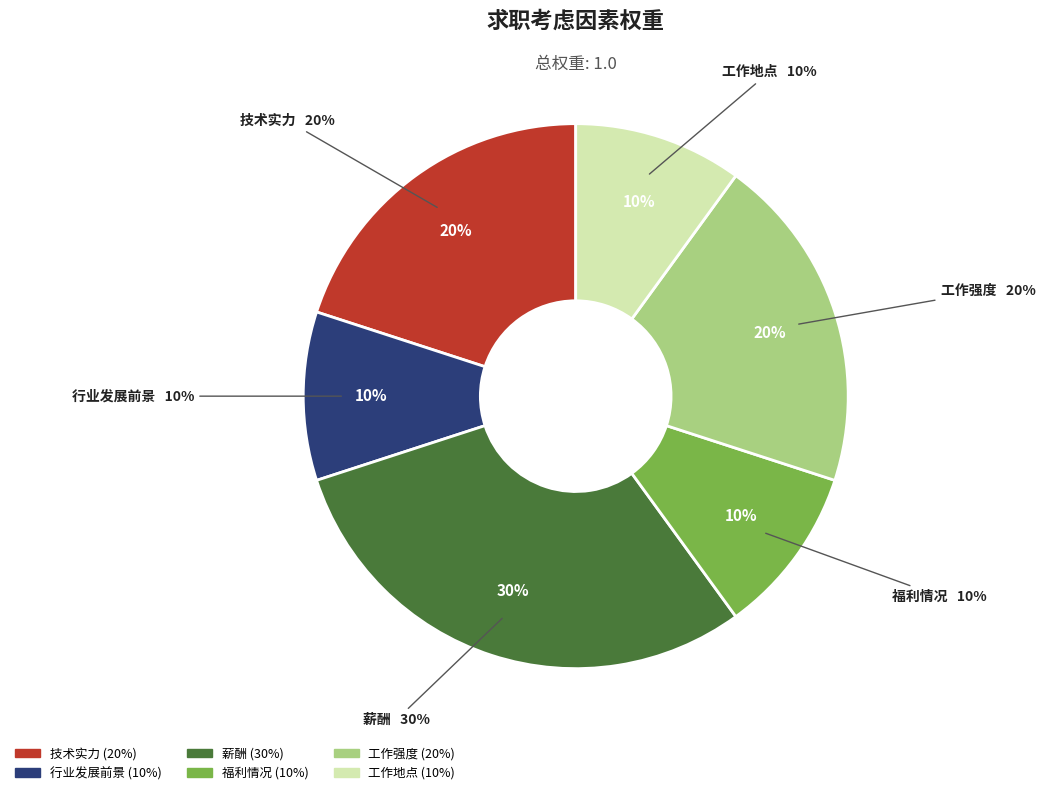

True or false: 技术实力 accounts for 32% of the total.

False